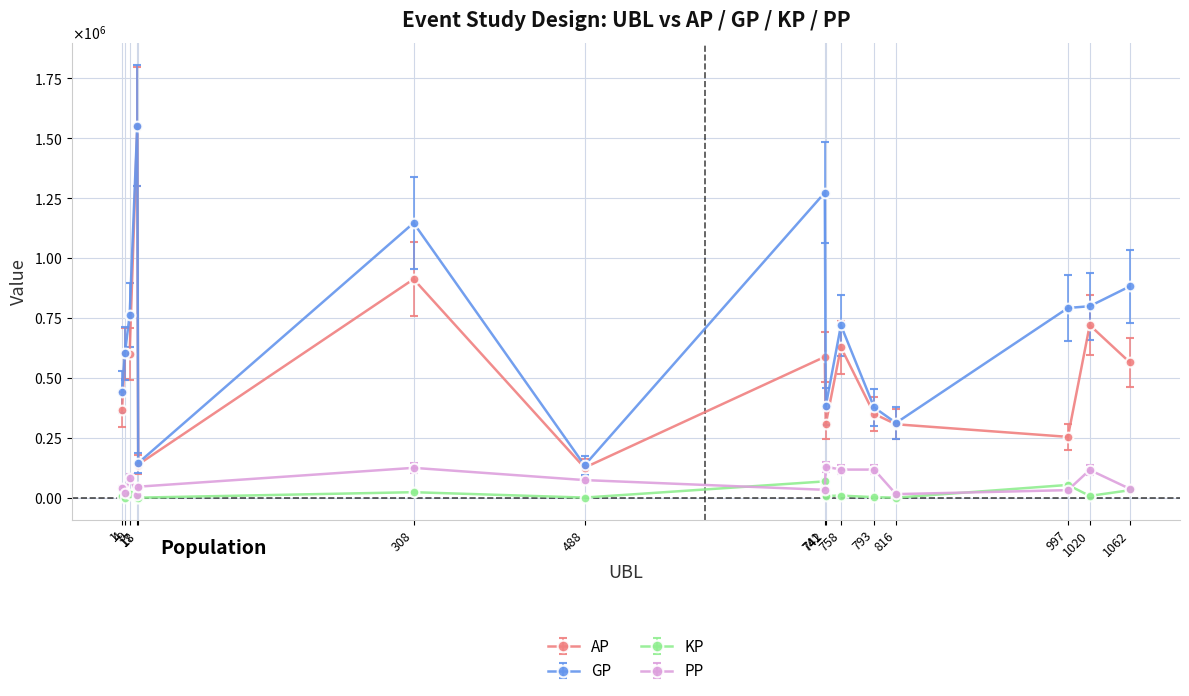

What is the value of the AP point at the 13th from the left?

254344.0